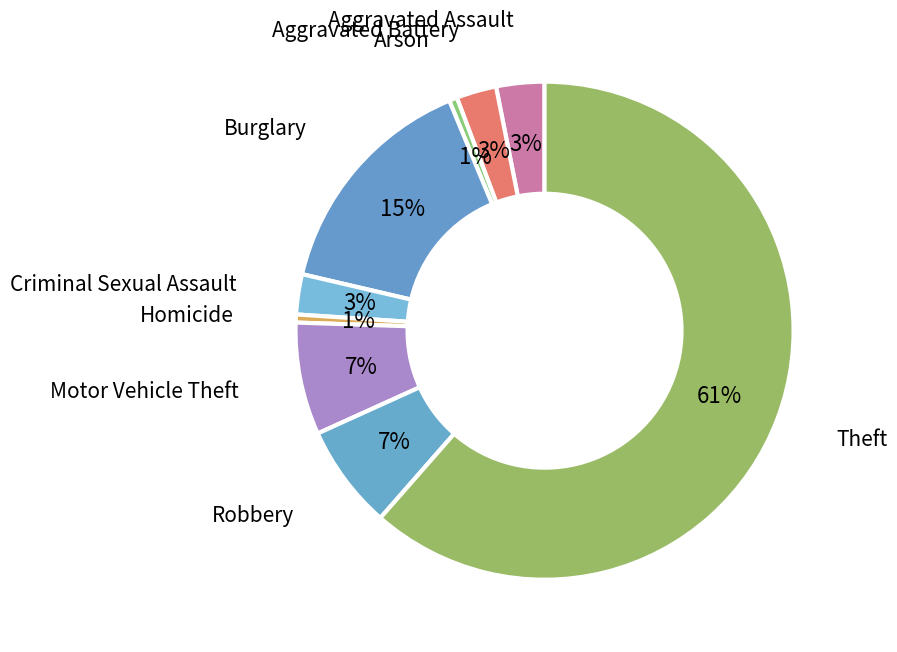

What is the smallest slice in the pie chart?

Arson